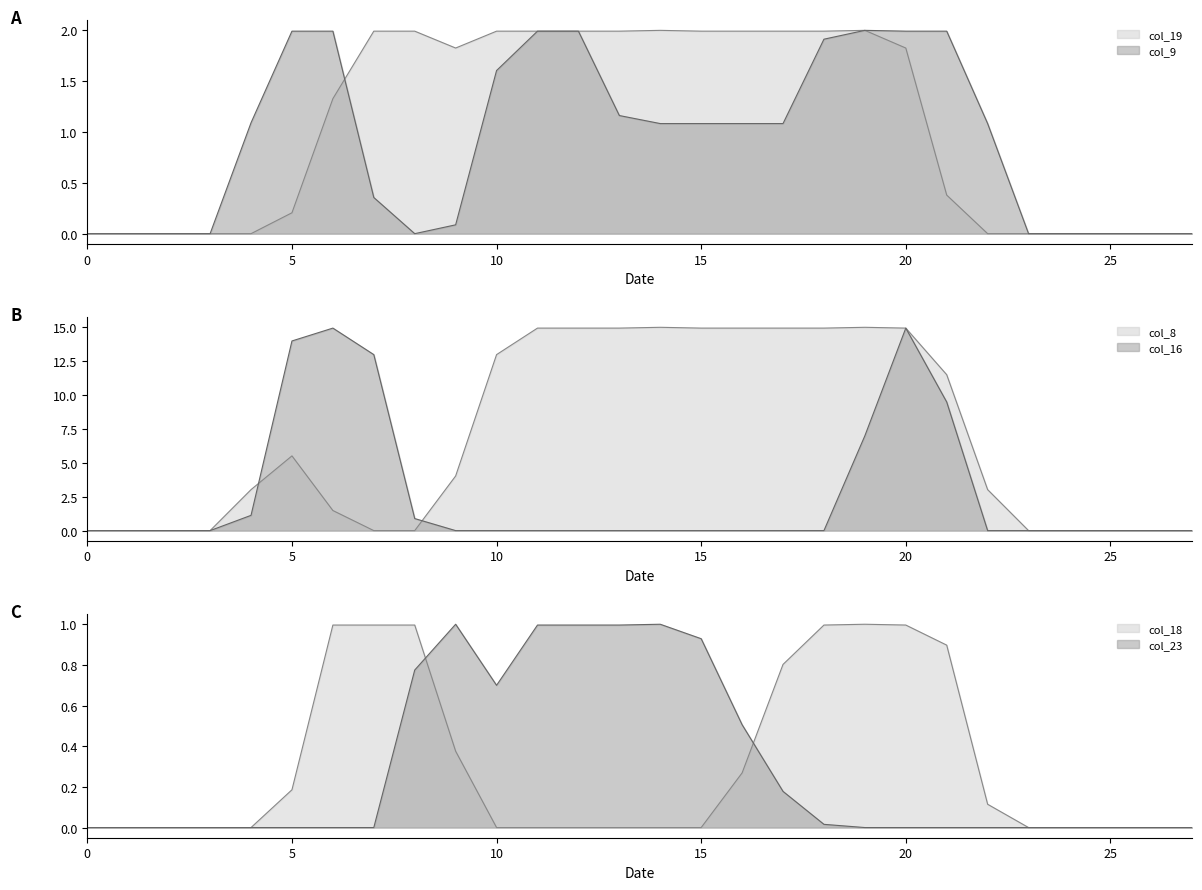

Which series has the largest total across all categories?

col_8